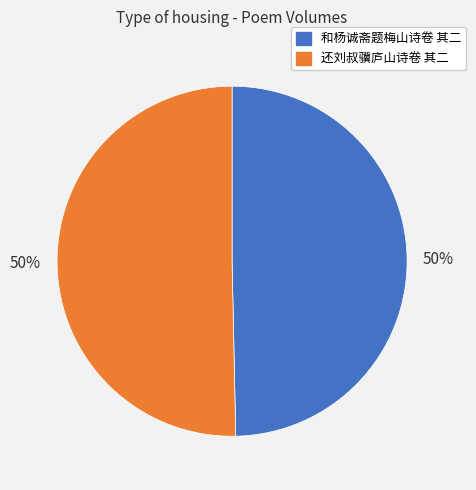

What percentage is the 还刘叔骥庐山诗卷 其二 slice, to the nearest percent?

50%